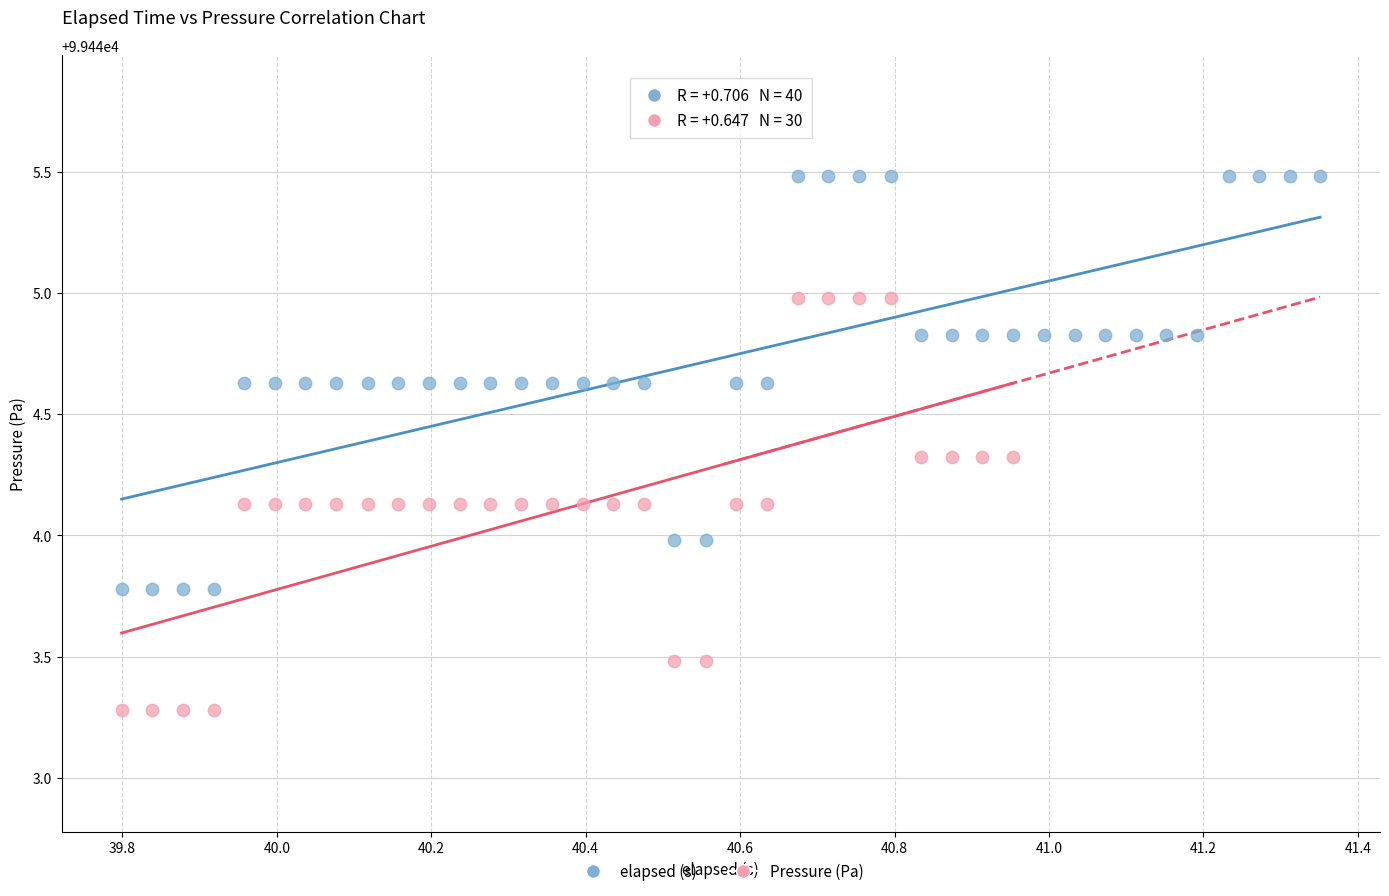

Which series contains the highest Y value?

elapsed (s)